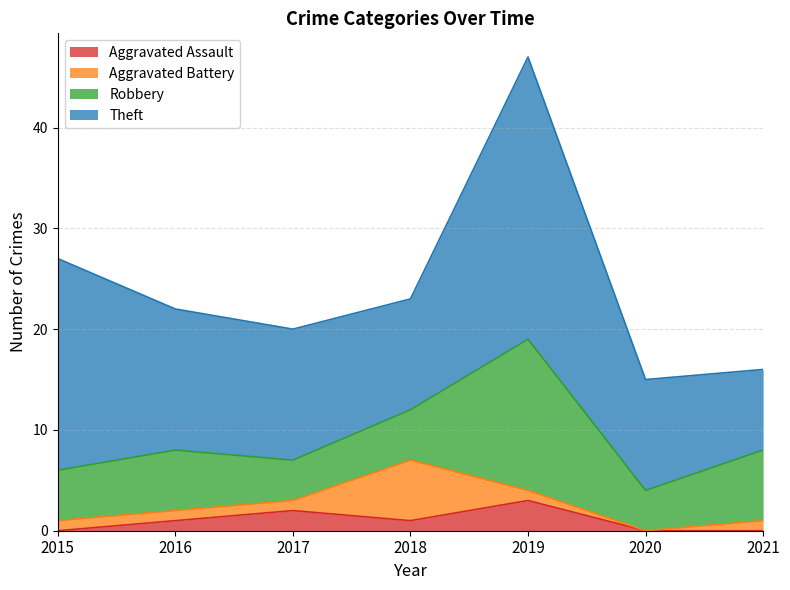

True or false: Theft and Aggravated Assault intersect in this chart.

False